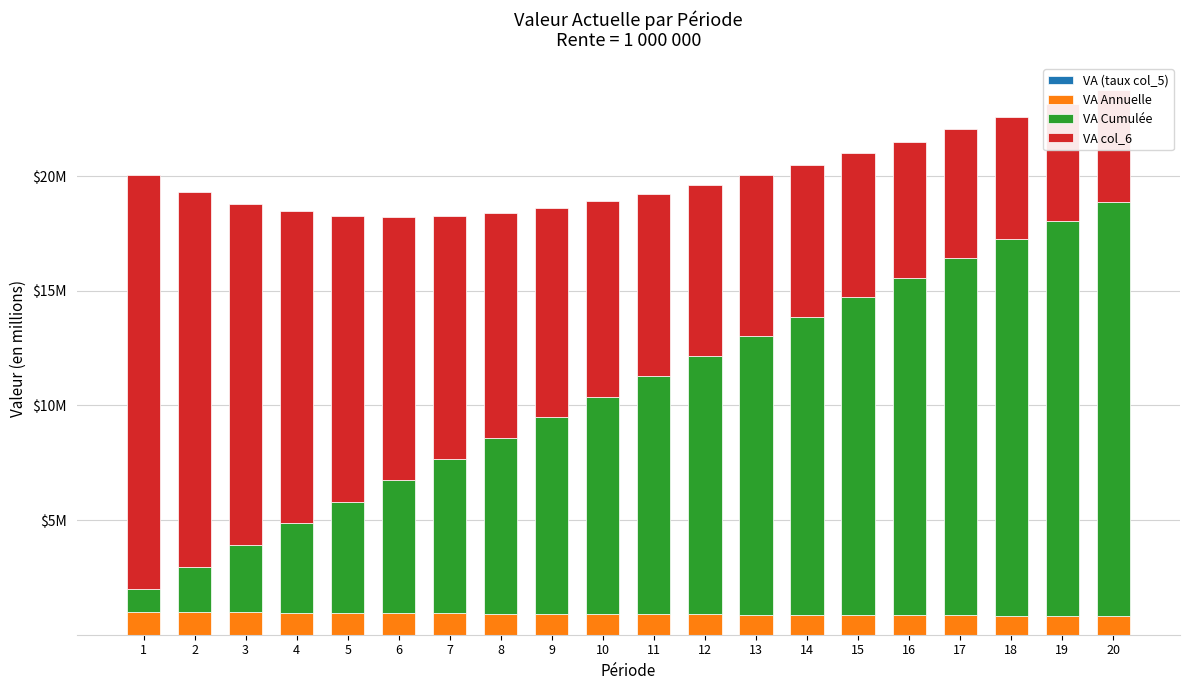

How many bars are there in total?

80